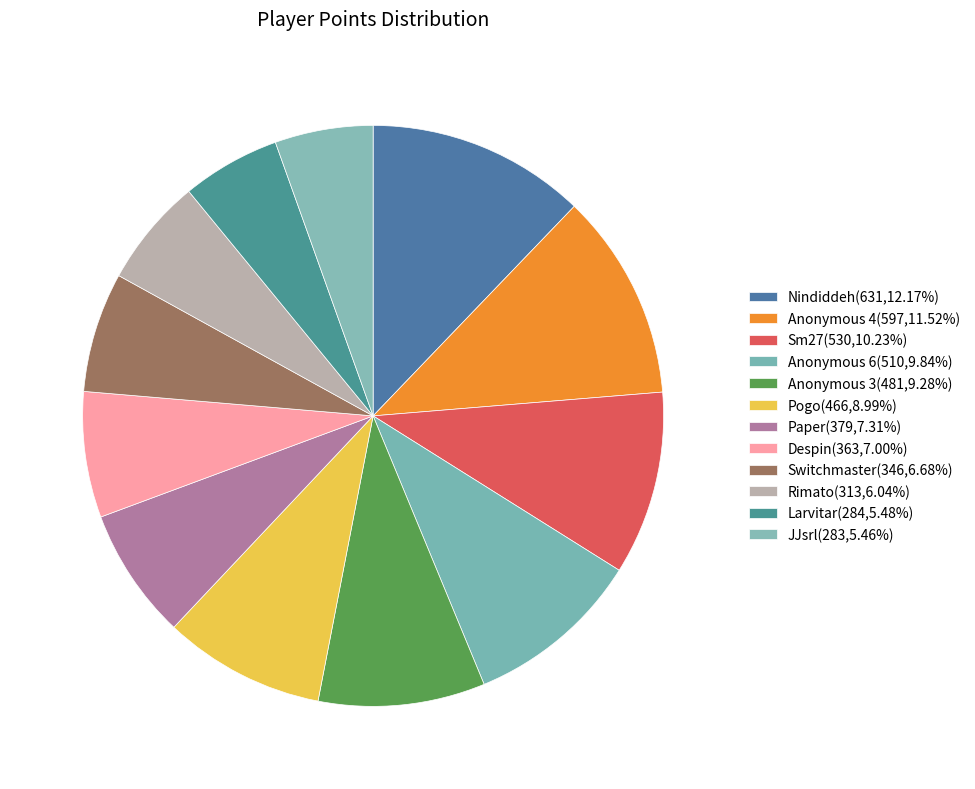

Which slice is the largest?

Nindiddeh